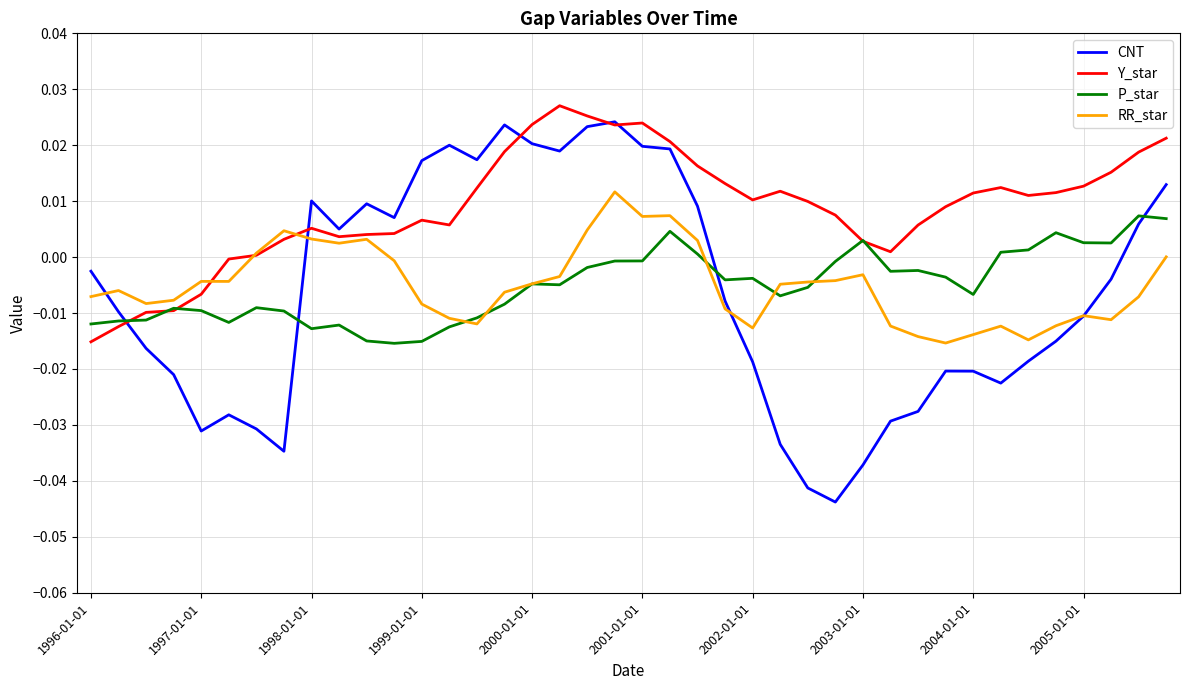

True or false: CNT and P_star cross at least once.

True